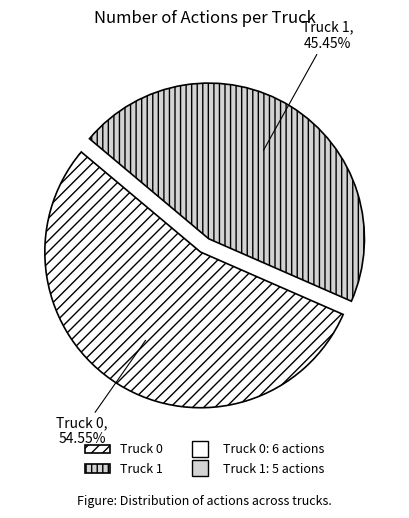

Rank the categories by value from highest to lowest.

Truck 0, Truck 1